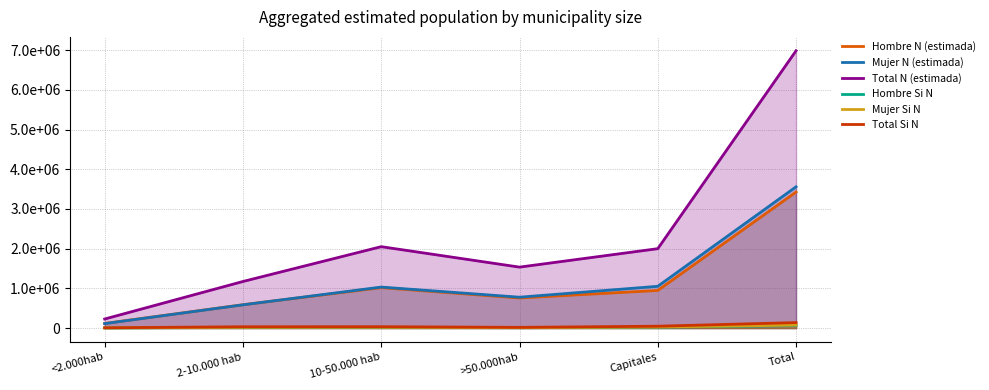

Where is Total N (estimada) nearest to the value 3606379?

10-50.000 hab